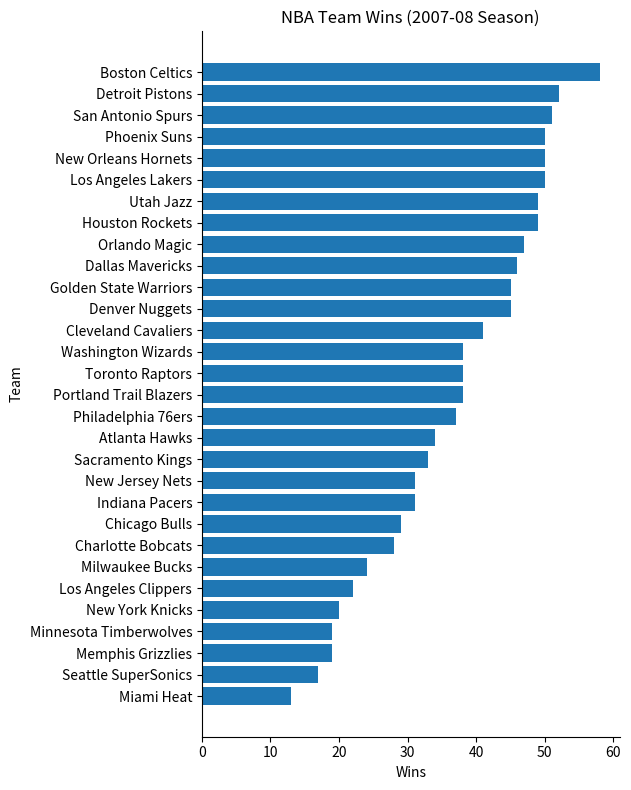

Reading bottom to top, transcribe all the data shown in this chart.

Miami Heat=13	Seattle SuperSonics=17	Memphis Grizzlies=19	Minnesota Timberwolves=19	New York Knicks=20	Los Angeles Clippers=22	Milwaukee Bucks=24	Charlotte Bobcats=28	Chicago Bulls=29	Indiana Pacers=31	New Jersey Nets=31	Sacramento Kings=33	Atlanta Hawks=34	Philadelphia 76ers=37	Portland Trail Blazers=38	Toronto Raptors=38	Washington Wizards=38	Cleveland Cavaliers=41	Denver Nuggets=45	Golden State Warriors=45	Dallas Mavericks=46	Orlando Magic=47	Houston Rockets=49	Utah Jazz=49	Los Angeles Lakers=50	New Orleans Hornets=50	Phoenix Suns=50	San Antonio Spurs=51	Detroit Pistons=52	Boston Celtics=58